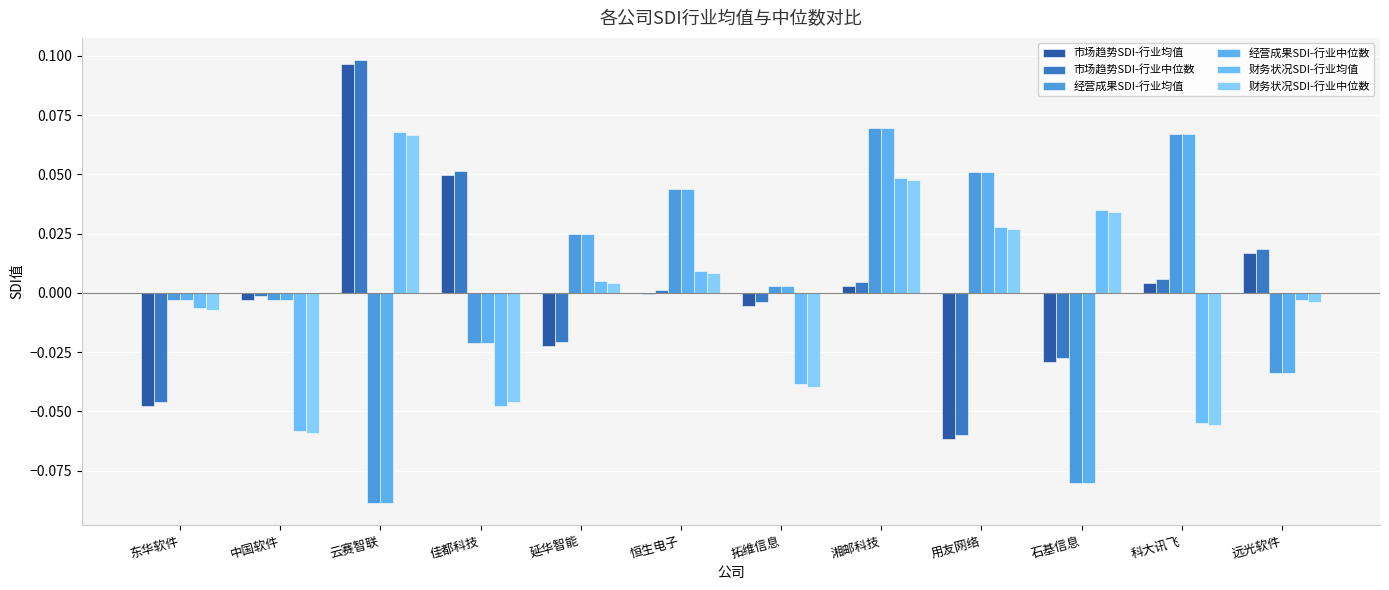

What is the approximate value of 经营成果SDI-行业均值 at 云赛智联?

-0.1